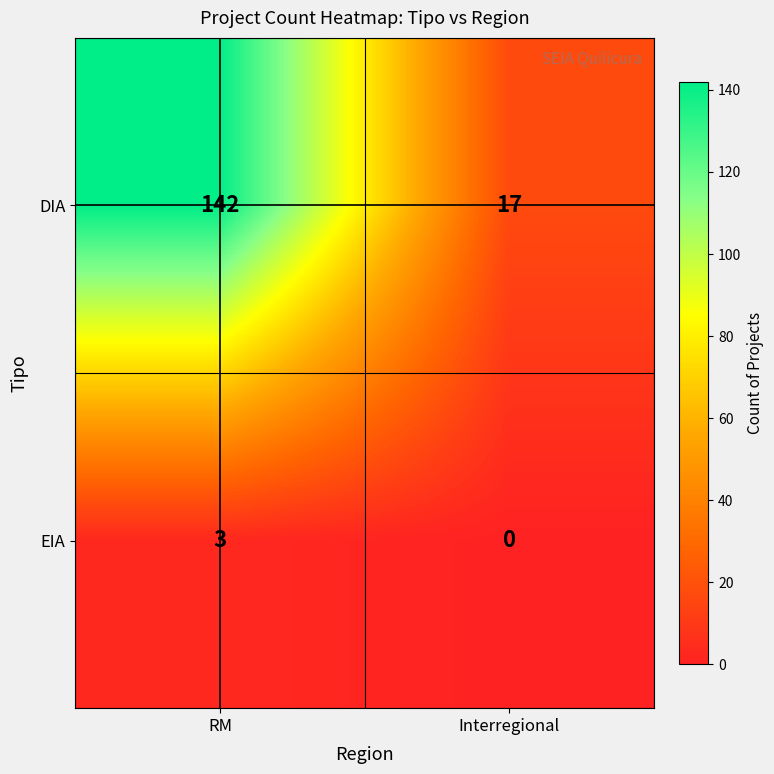

At which label is EIA closest to 1?

Interregional